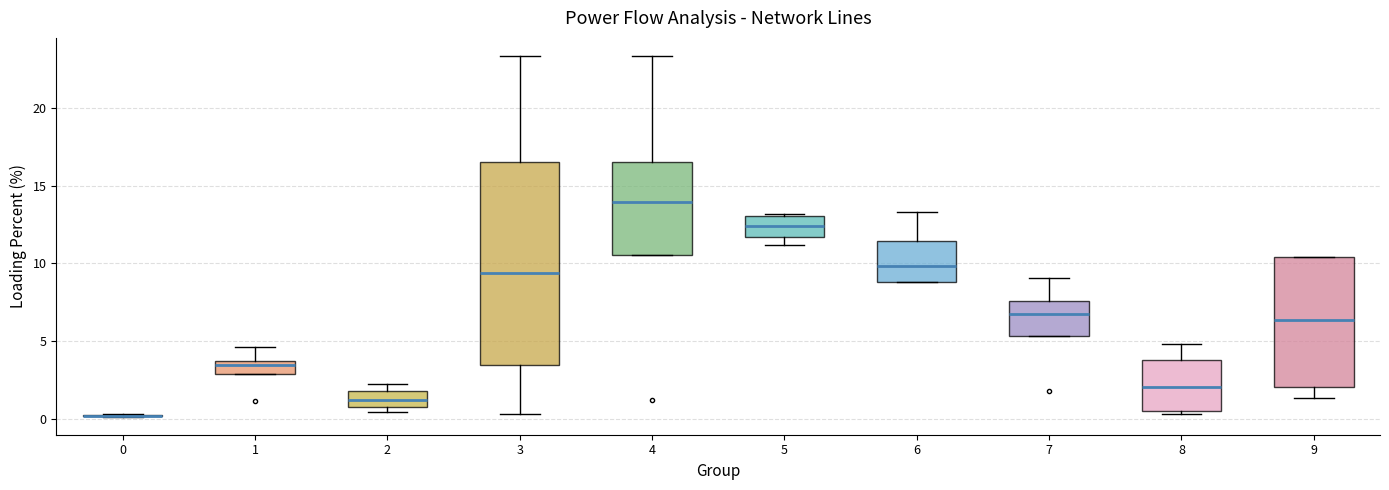

Where is the lower edge of the box at x = 7 on the y-axis? The values are not printed on the chart, so give them approximately, as read against the axis.

5.5